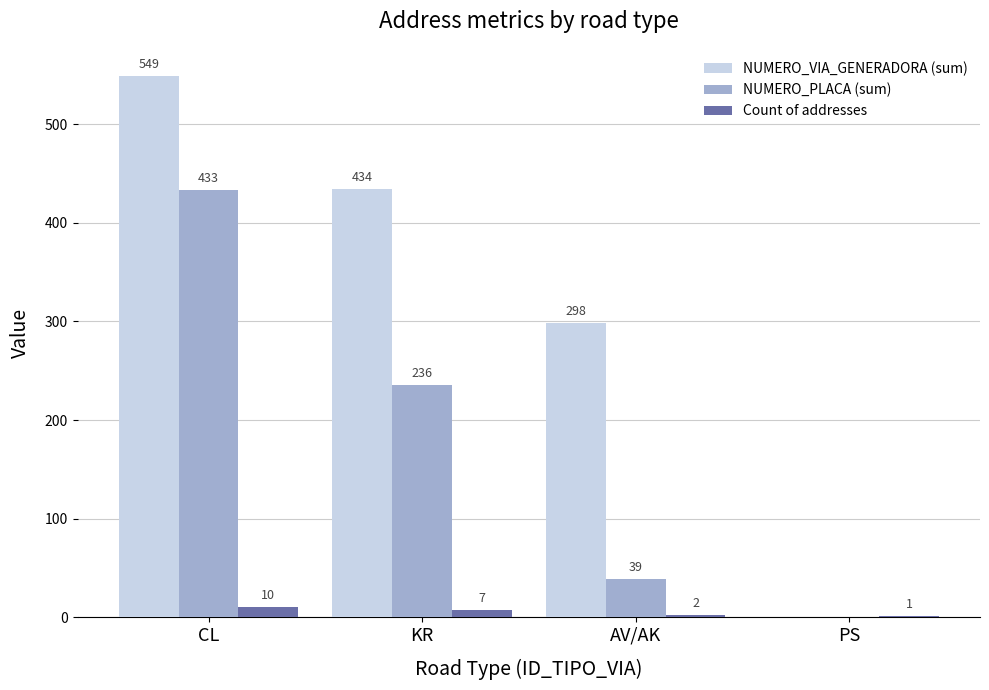

The value of NUMERO_PLACA (sum) at KR is 236. True or false?

True